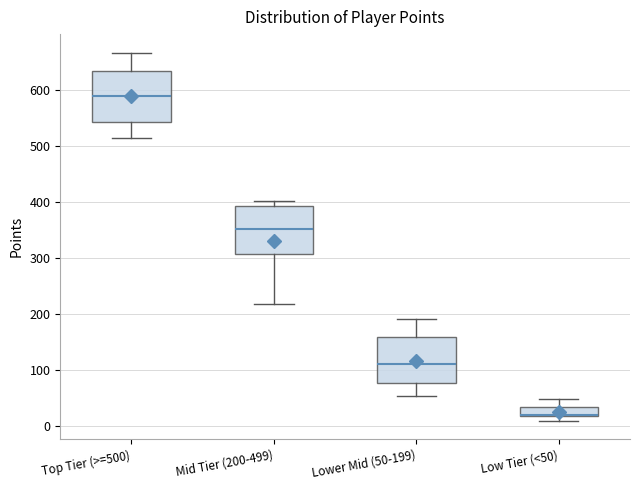

Reading left to right, transcribe this box plot: for each box, give where its median line is, the range the box spans, and where its two whiskers end, as read against the y-axis. The values are not printed on the chart, so give them approximately, as read against the axis.

Top Tier (>=500): median 590, box 540 to 630, whiskers 520 to 670
Mid Tier (200-499): median 350, box 310 to 390, whiskers 220 to 400
Lower Mid (50-199): median 110, box 80 to 160, whiskers 50 to 190
Low Tier (<50): median 20, box 20 to 30, whiskers 10 to 50